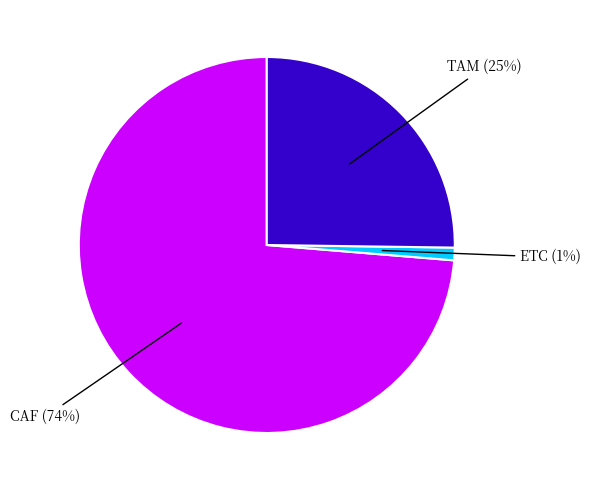

How many slices are in this pie chart?

3